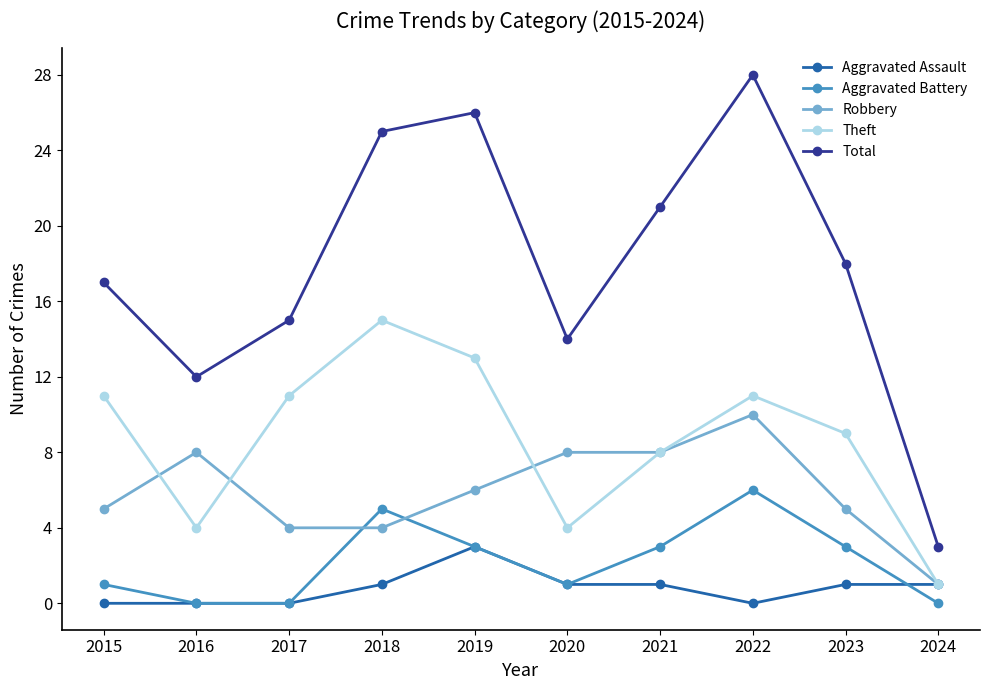

Read the Robbery value at 2019.

6